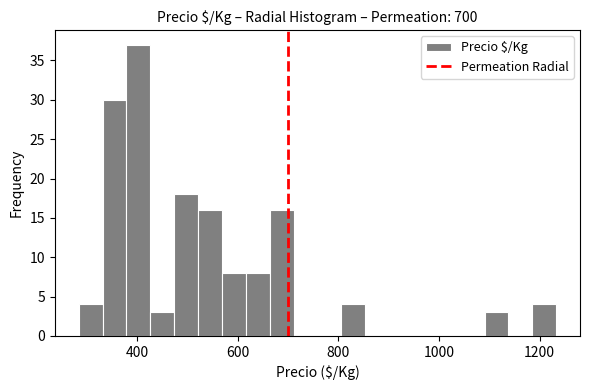

Read against the x-axis, roughly where is the centre of the tallest bar?

400